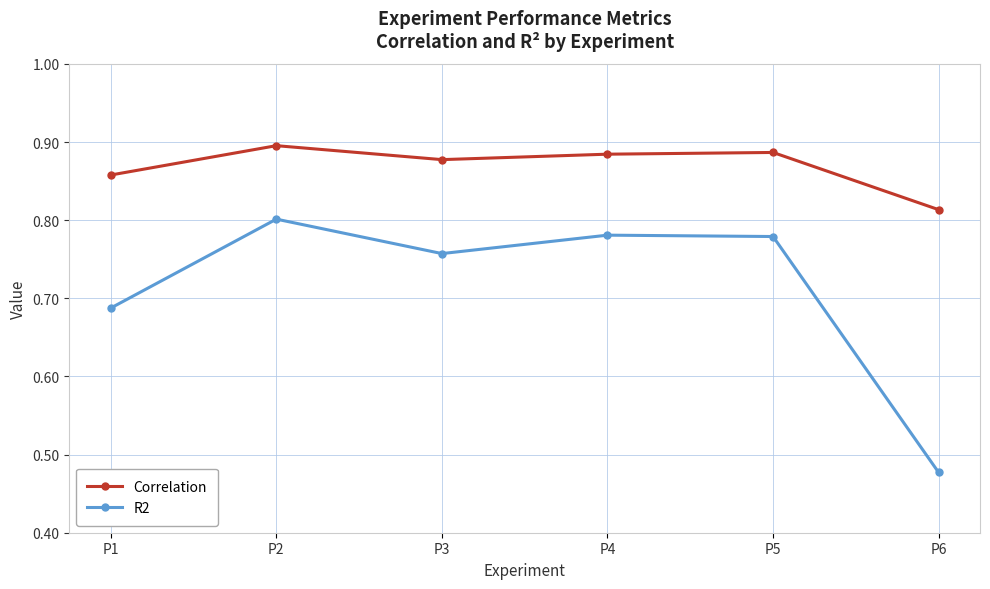

What is the difference between the maximum and minimum values in the Correlation series?

0.1